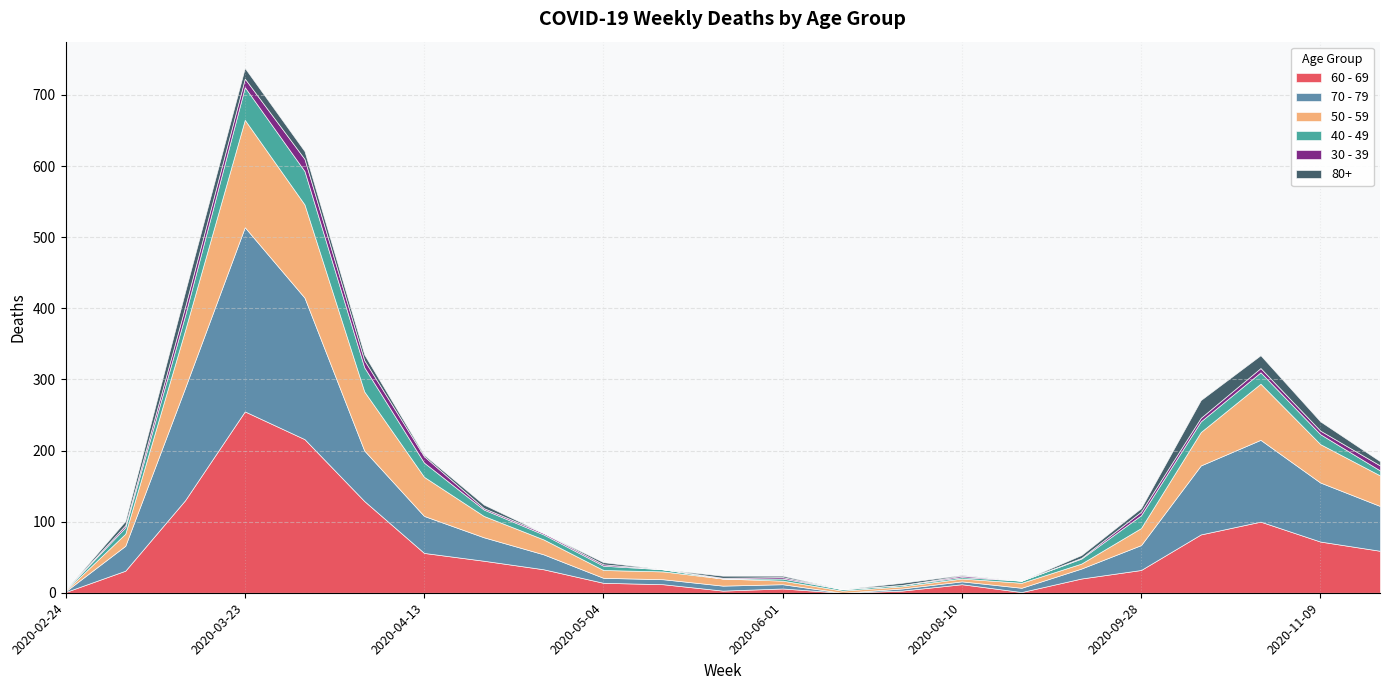

Reading left to right, transcribe all the data shown in this chart.

60 - 69: 1	31	130	255	216	129	56	45	33	14	12	3	6	0	3	12	1	20	32	82	100	72	59
70 - 79: 1	35	158	259	199	71	52	33	21	7	7	7	6	0	3	4	6	14	35	97	115	83	63
50 - 59: 1	17	81	151	131	83	55	30	21	11	11	10	5	3	3	4	7	7	24	47	79	54	43
40 - 49: 1	9	21	46	47	34	20	9	7	6	3	0	3	2	2	2	3	7	18	15	16	14	7
30 - 39: 0	3	12	12	17	10	9	2	2	2	0	1	2	0	0	2	0	1	5	5	6	5	7
80+: 0	6	21	15	11	8	2	5	0	3	0	3	2	0	3	1	0	4	5	25	18	13	6